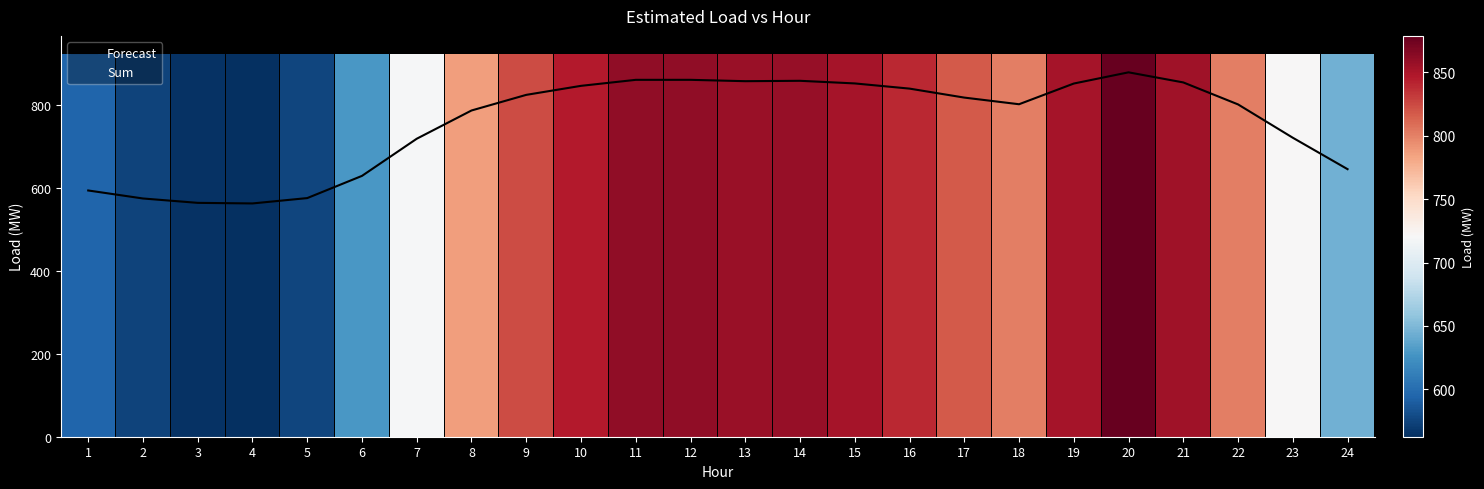

Count the number of values greater than 817.

12